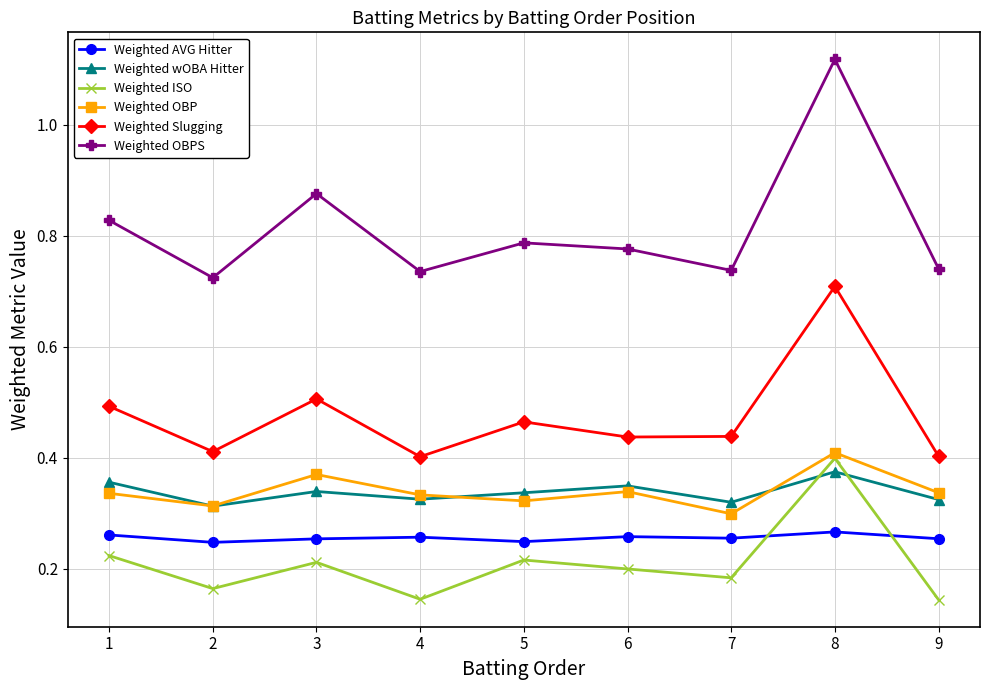

What is the difference between the highest and lowest values at 9?

0.6